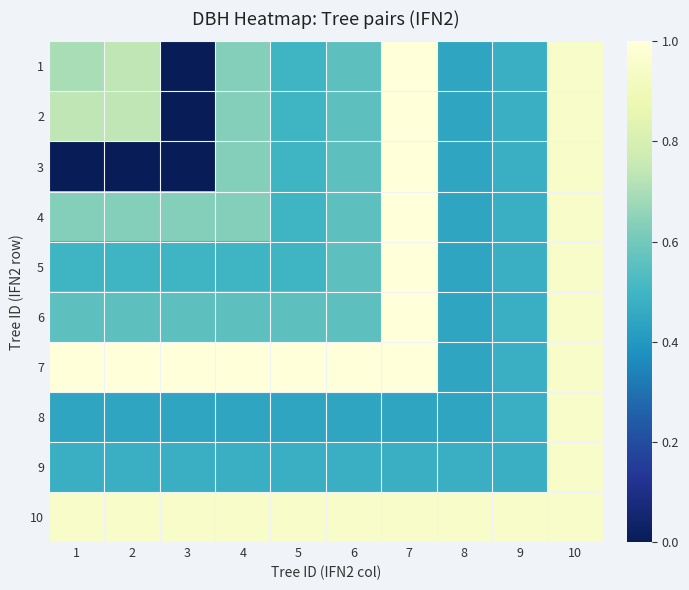

Reading right to left, transcribe all the data shown in this chart.

1: 10=0.9	9=0.5	8=0.4	7=1.0	6=0.6	5=0.5	4=0.6	3=0.0	2=0.7	1=0.7
2: 10=0.9	9=0.5	8=0.4	7=1.0	6=0.6	5=0.5	4=0.6	3=0.0	2=0.7	1=0.7
3: 10=0.9	9=0.5	8=0.4	7=1.0	6=0.6	5=0.5	4=0.6	3=0.0	2=0.0	1=0.0
4: 10=0.9	9=0.5	8=0.4	7=1.0	6=0.6	5=0.5	4=0.6	3=0.6	2=0.6	1=0.6
5: 10=0.9	9=0.5	8=0.4	7=1.0	6=0.6	5=0.5	4=0.5	3=0.5	2=0.5	1=0.5
6: 10=0.9	9=0.5	8=0.4	7=1.0	6=0.6	5=0.6	4=0.6	3=0.6	2=0.6	1=0.6
7: 10=0.9	9=0.5	8=0.4	7=1.0	6=1.0	5=1.0	4=1.0	3=1.0	2=1.0	1=1.0
8: 10=0.9	9=0.5	8=0.4	7=0.4	6=0.4	5=0.4	4=0.4	3=0.4	2=0.4	1=0.4
9: 10=0.9	9=0.5	8=0.5	7=0.5	6=0.5	5=0.5	4=0.5	3=0.5	2=0.5	1=0.5
10: 10=0.9	9=0.9	8=0.9	7=0.9	6=0.9	5=0.9	4=0.9	3=0.9	2=0.9	1=0.9